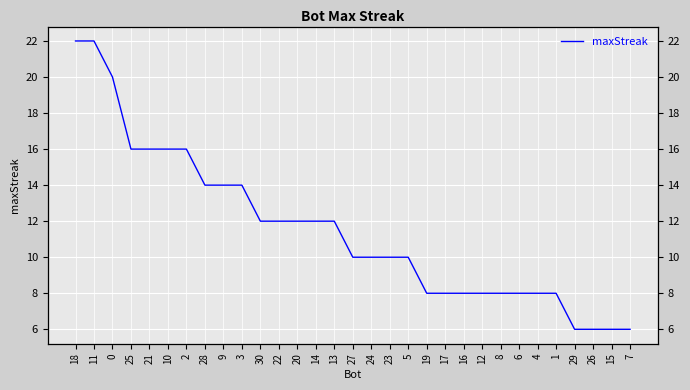

What is the difference between the maximum and minimum values?

16